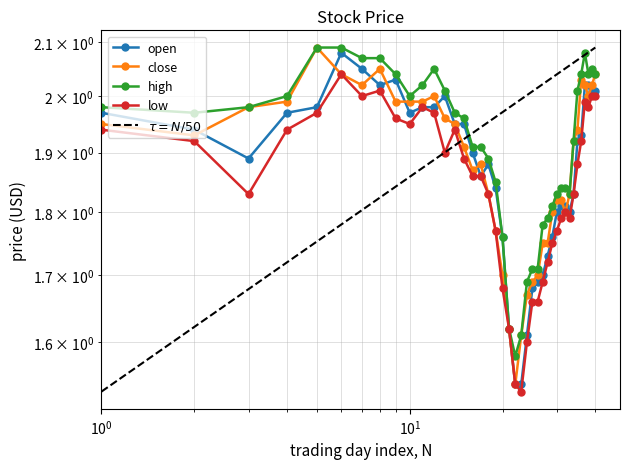

In open, how many points are higher than both neighbors (excluding endpoints)?

4